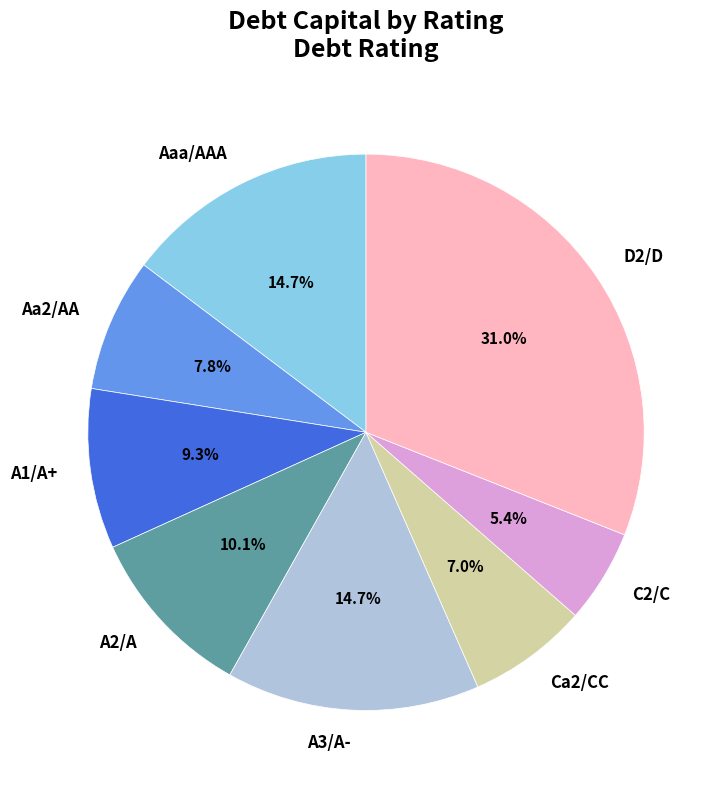

True or false: C2/C accounts for 5% of the total.

True